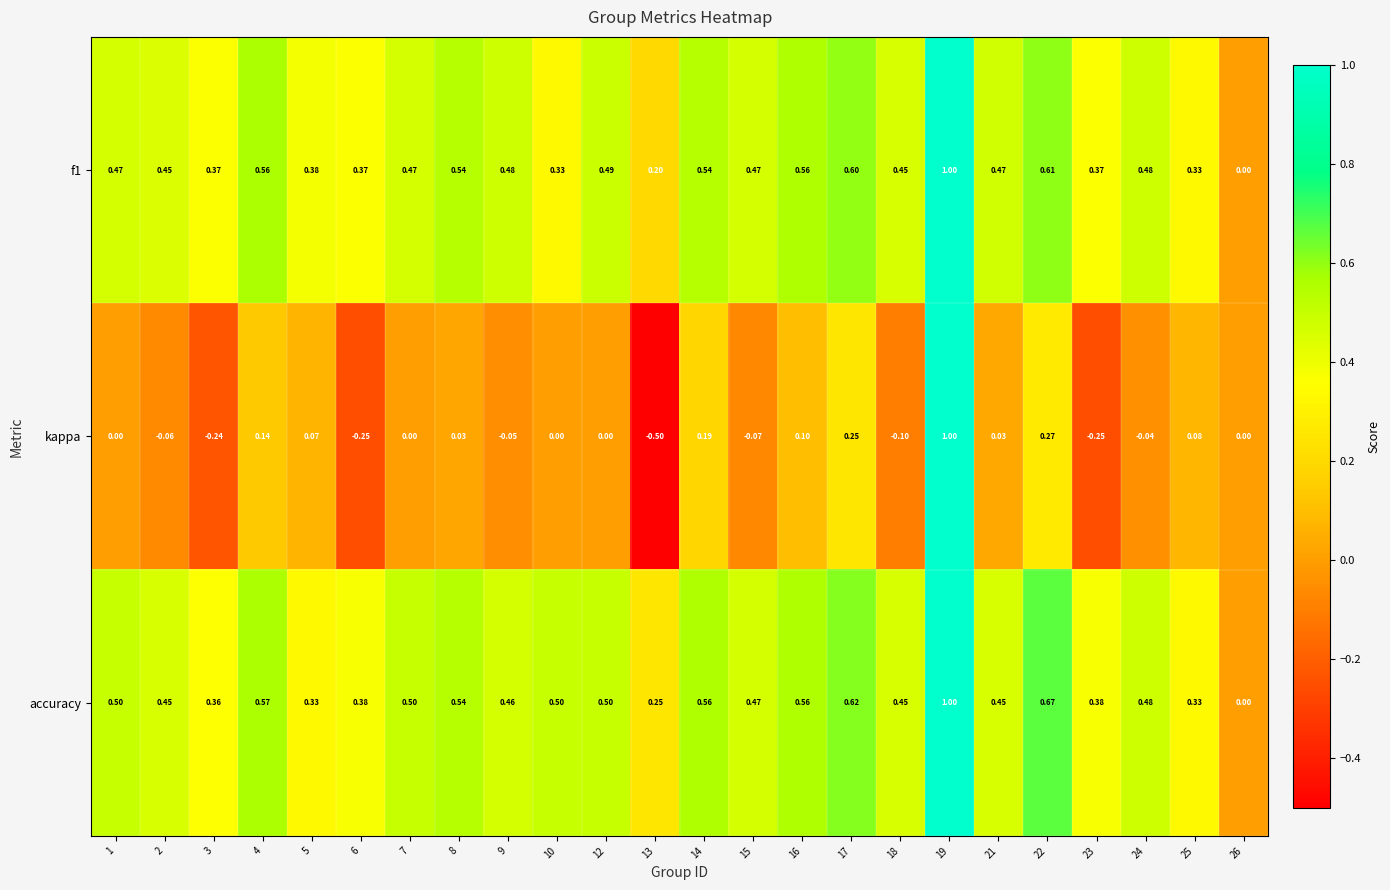

Which series has the largest range (max minus min)?

kappa